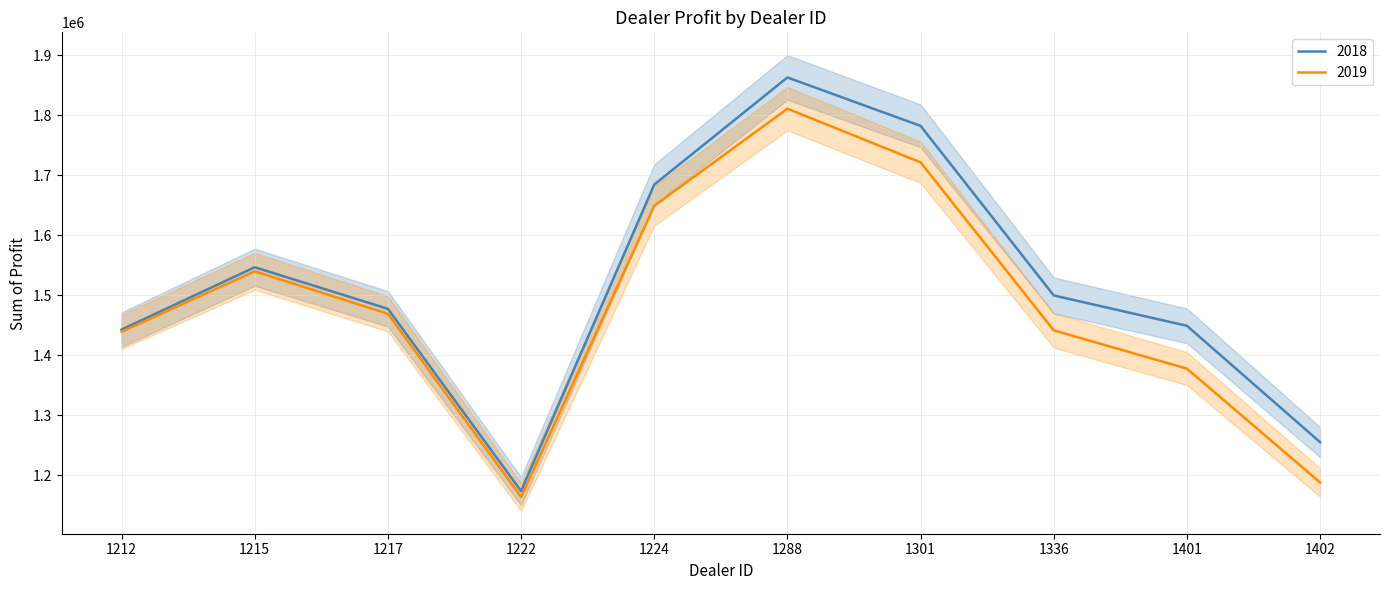

True or false: 2019 and 2018 intersect in this chart.

False